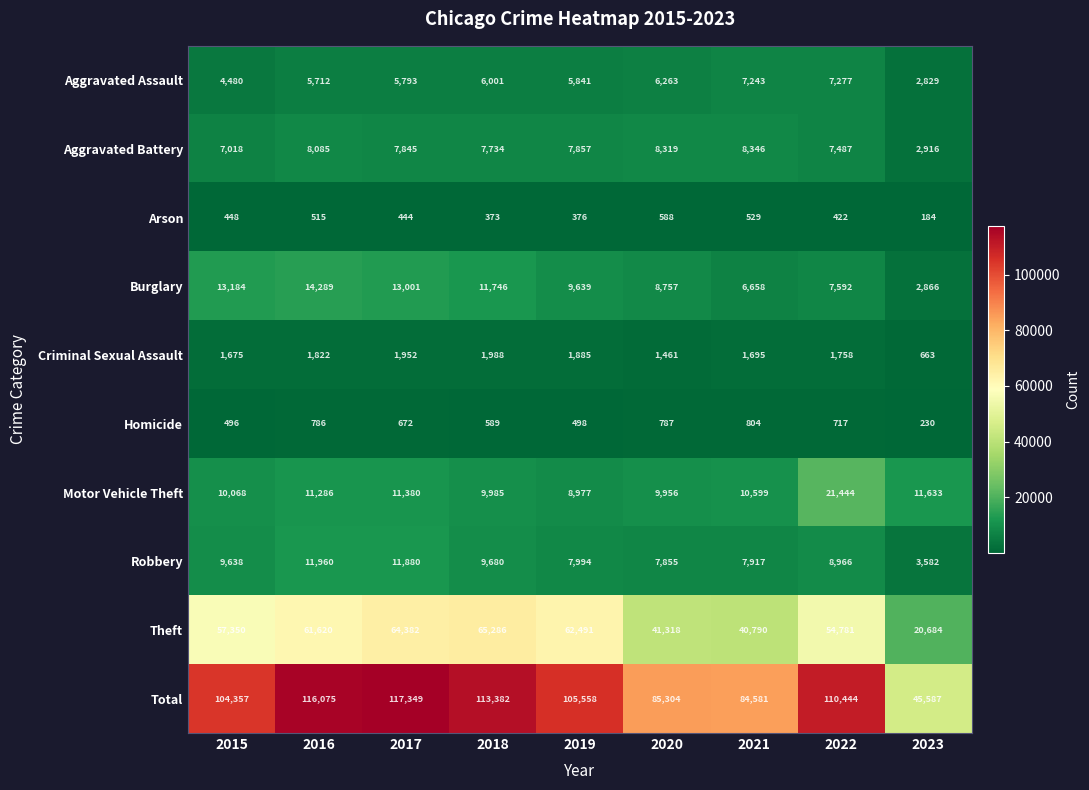

At 2017, list the series in order from largest to smallest.

Total, Theft, Burglary, Robbery, Motor Vehicle Theft, Aggravated Battery, Aggravated Assault, Criminal Sexual Assault, Homicide, Arson